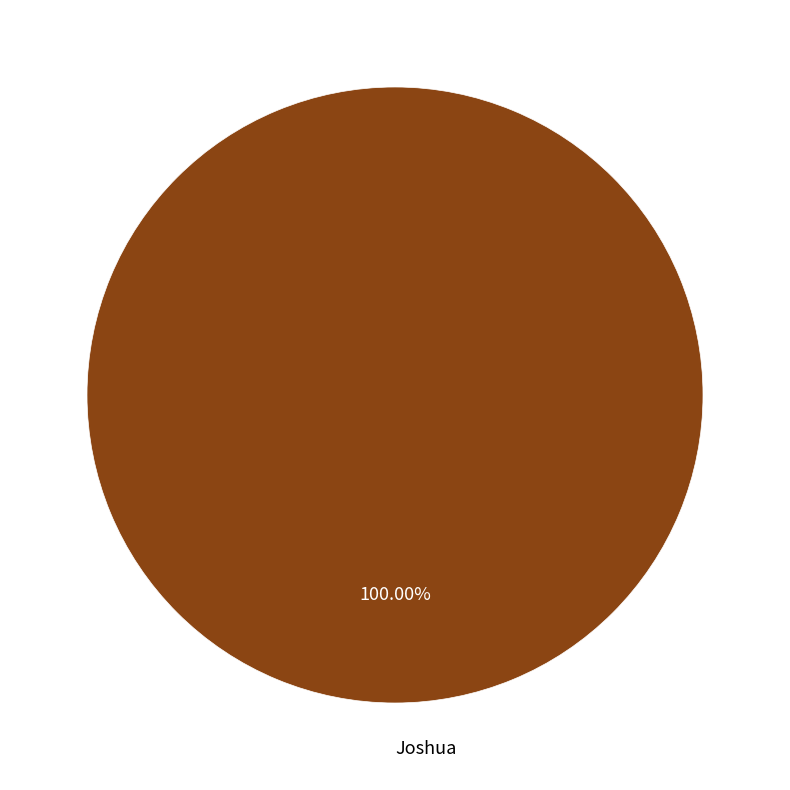

To the nearest percent, what portion does Joshua represent?

100%